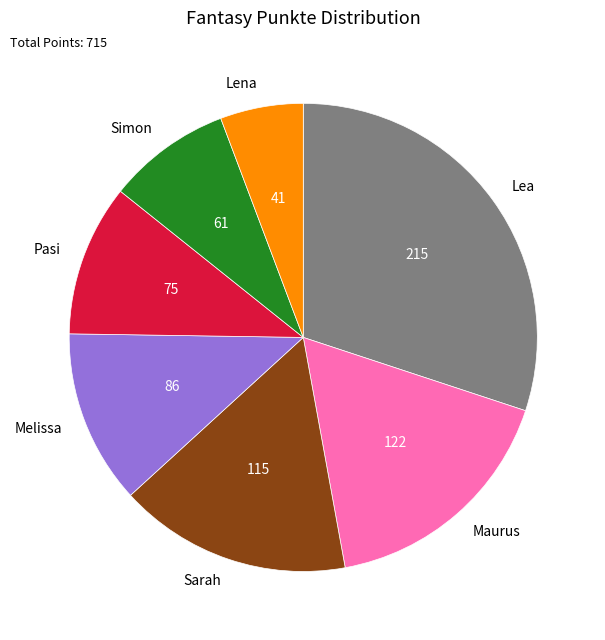

Is it true that Simon is 9% of the pie?

True